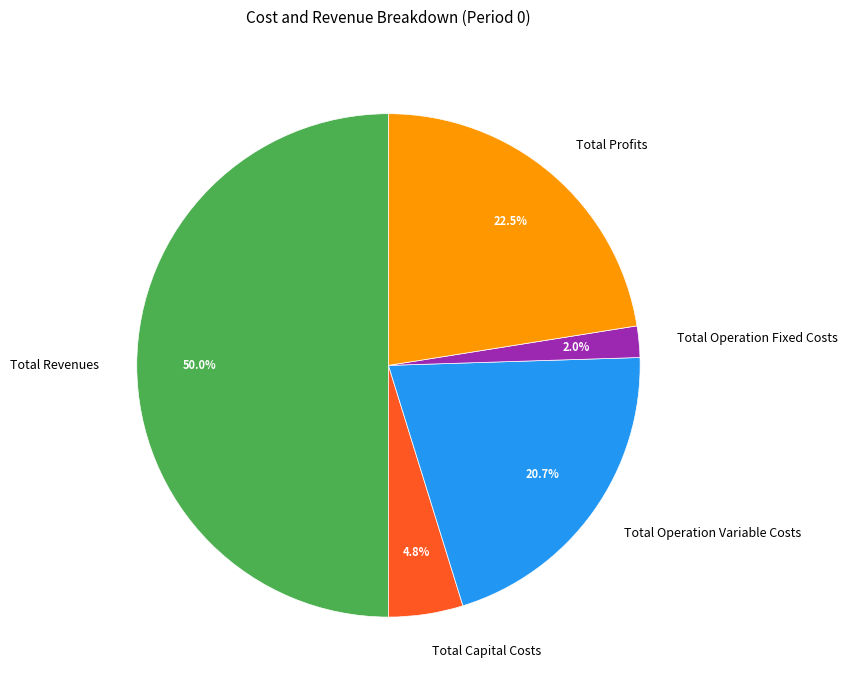

Which category has the smallest portion of the pie?

Total Operation Fixed Costs